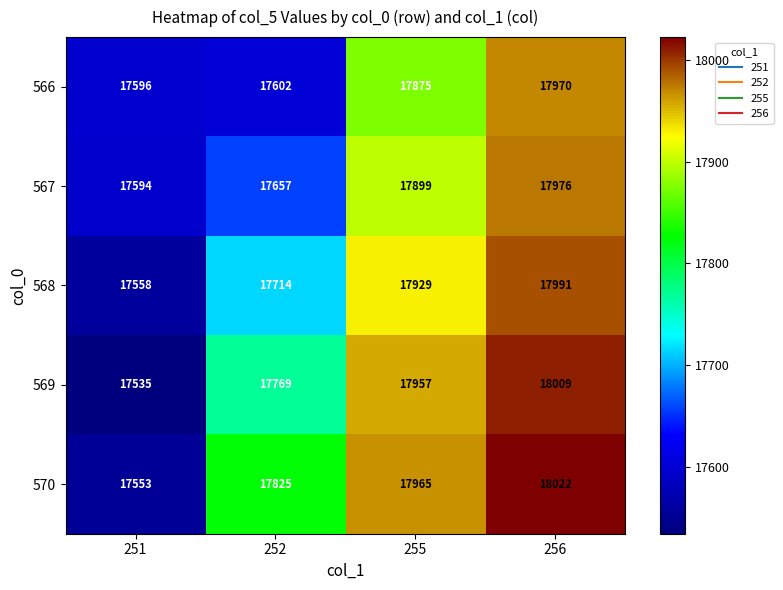

What is the difference between the maximum and second lowest values in the 569 series?

240